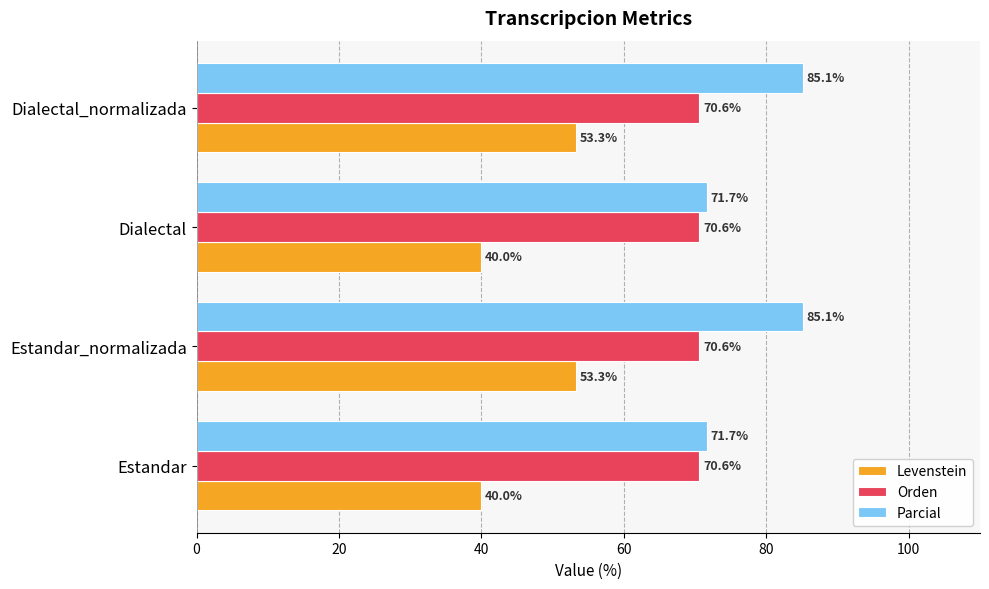

True or false: Orden has a value of 70.6 at Dialectal.

True